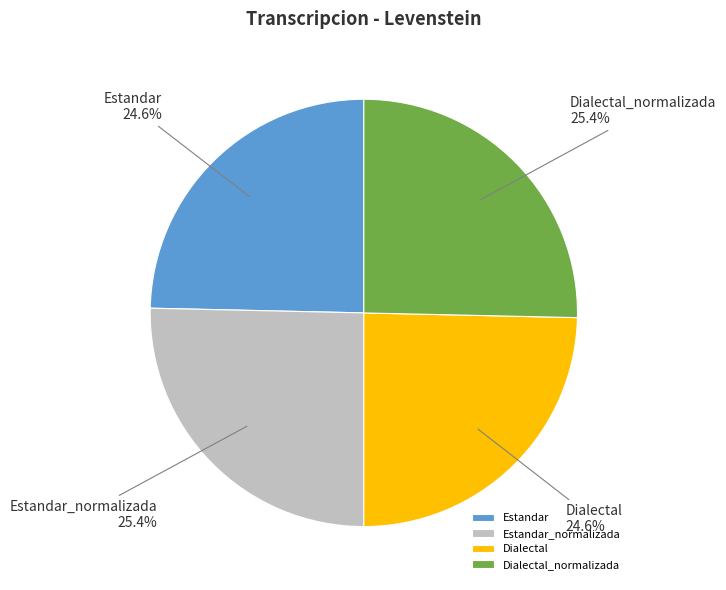

To the nearest percent, what percentage of the pie is Dialectal_normalizada?

25%